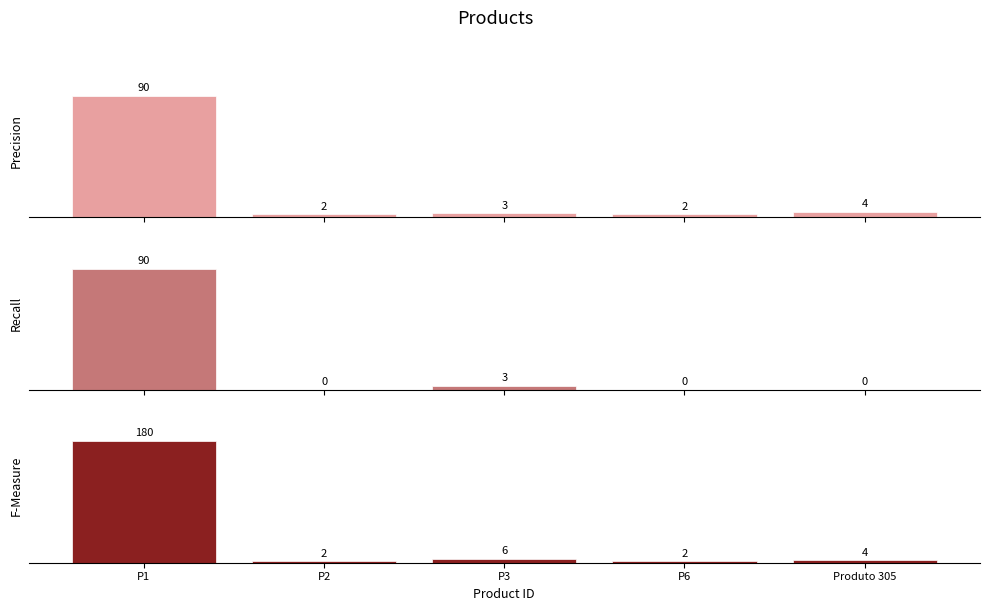

Reading right to left, transcribe all the data shown in this chart.

Precision: 4	2	3	2	90
Recall: 0	0	3	0	90
F-Measure: 4	2	6	2	180